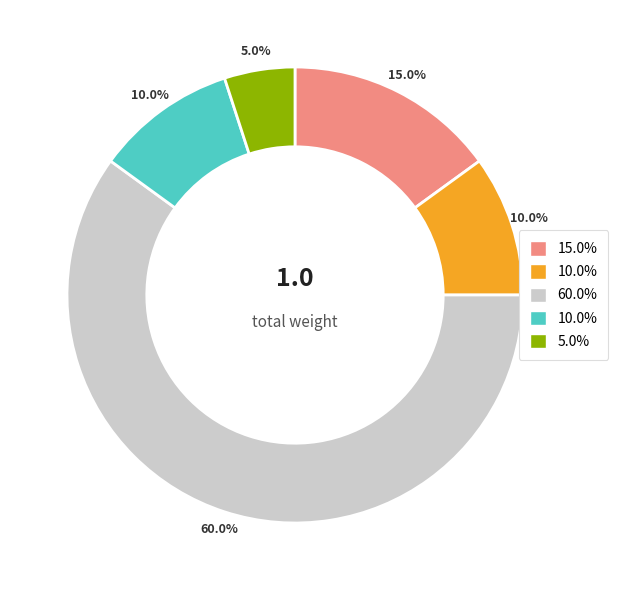

Is there any slice that represents more than half of the pie?

Yes